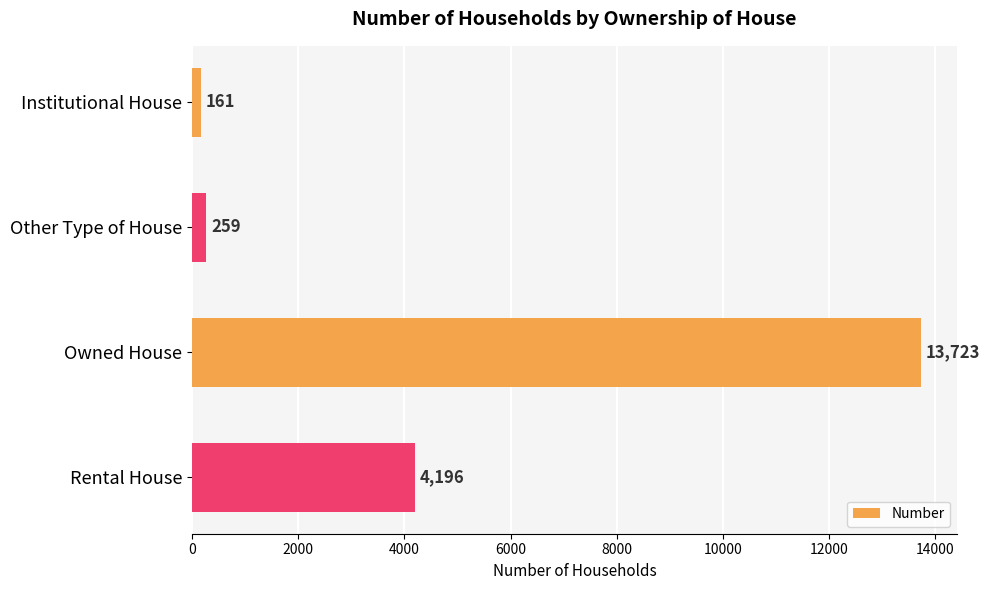

Are the bars horizontal?

Yes